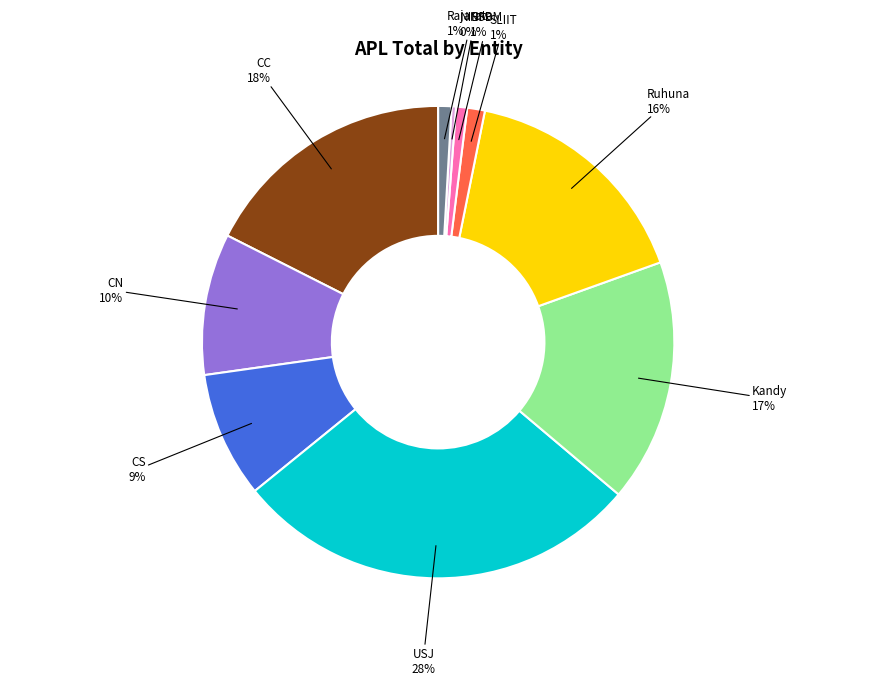

Is there a majority slice in this chart?

No